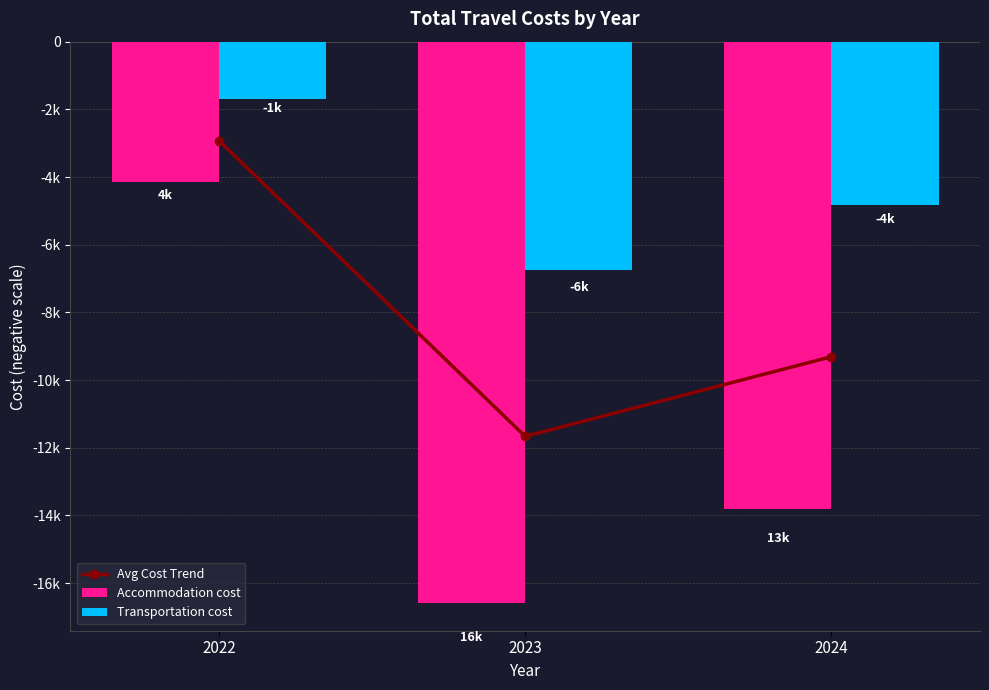

What is the difference between the second highest and minimum values in the Transportation cost series?

1930